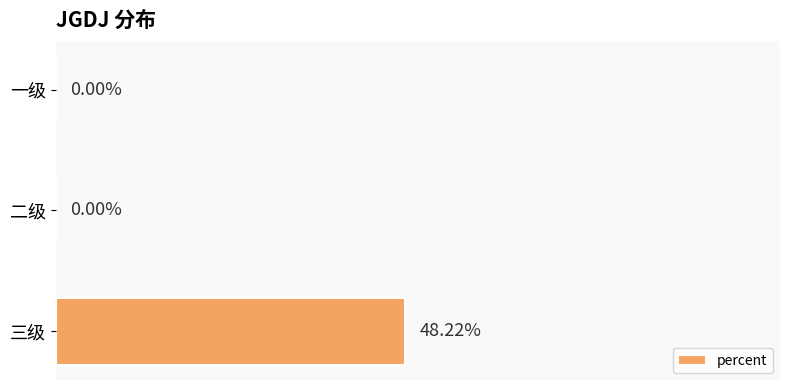

Which has a higher value, 三级 or 一级?

三级